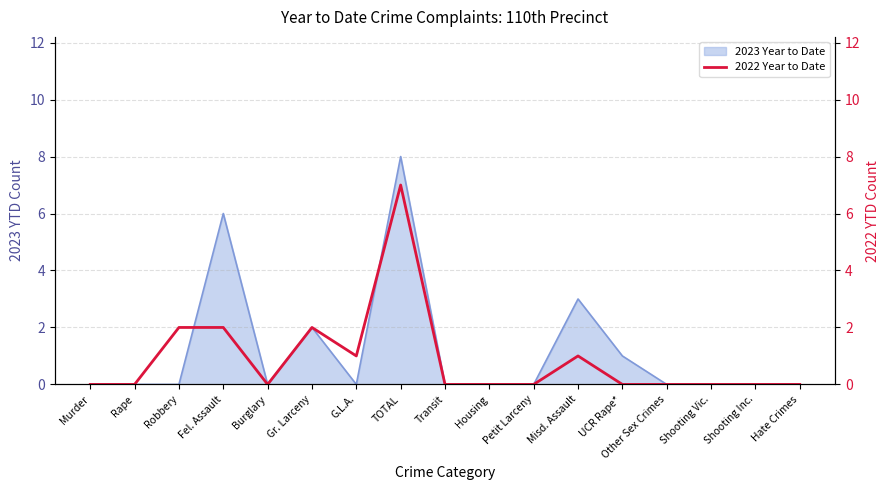

At which label is 2023 Year to Date closest to 4?

Misd. Assault